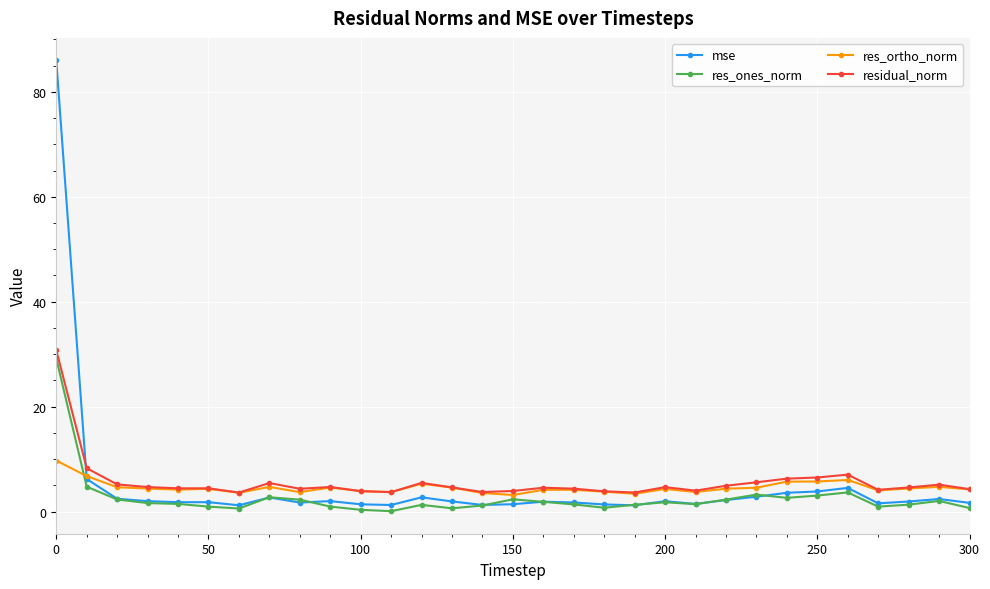

How many times do mse and residual_norm cross each other?

1